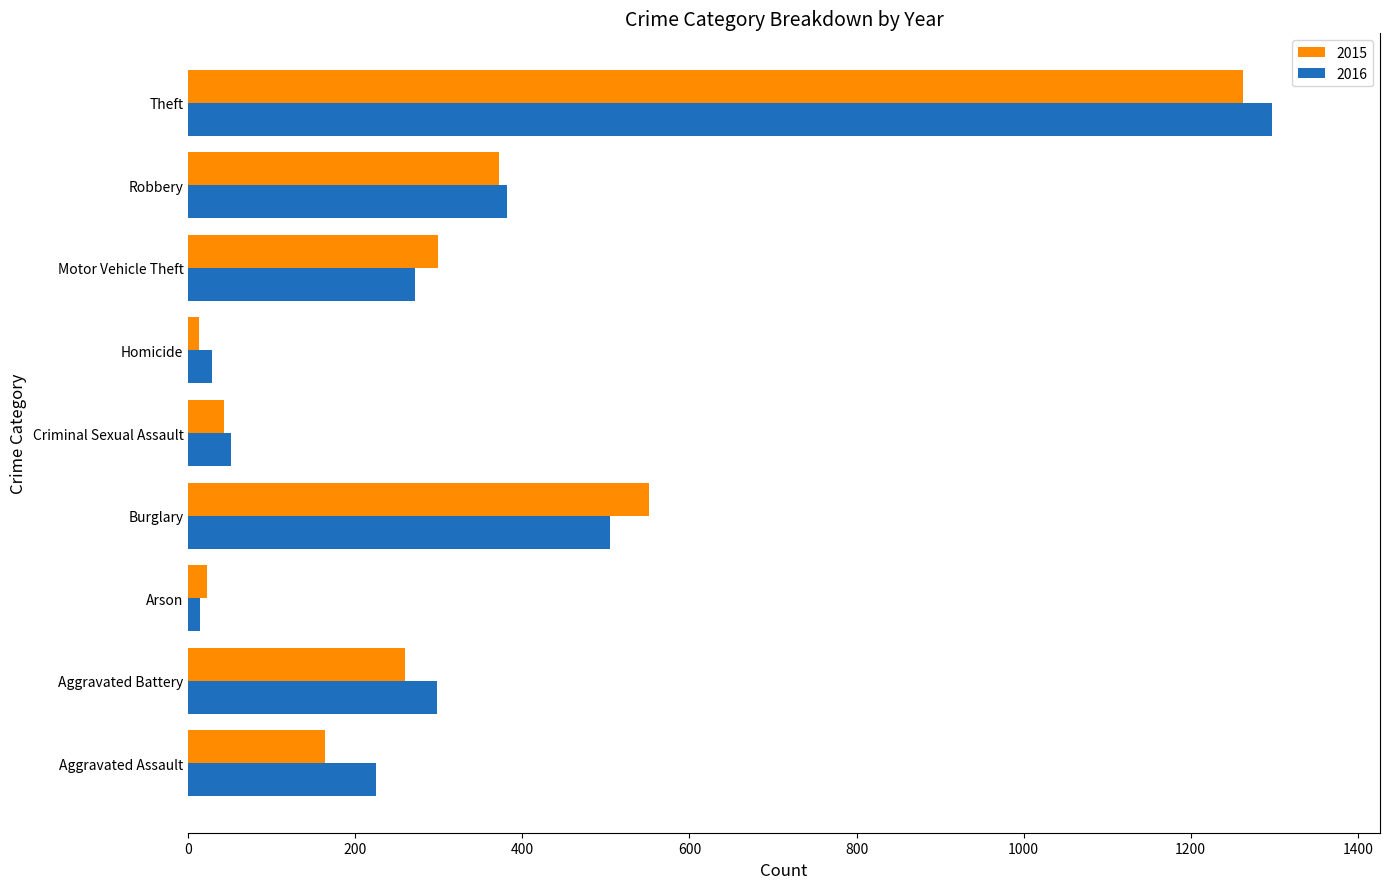

Which category has the highest value across all series?

Theft